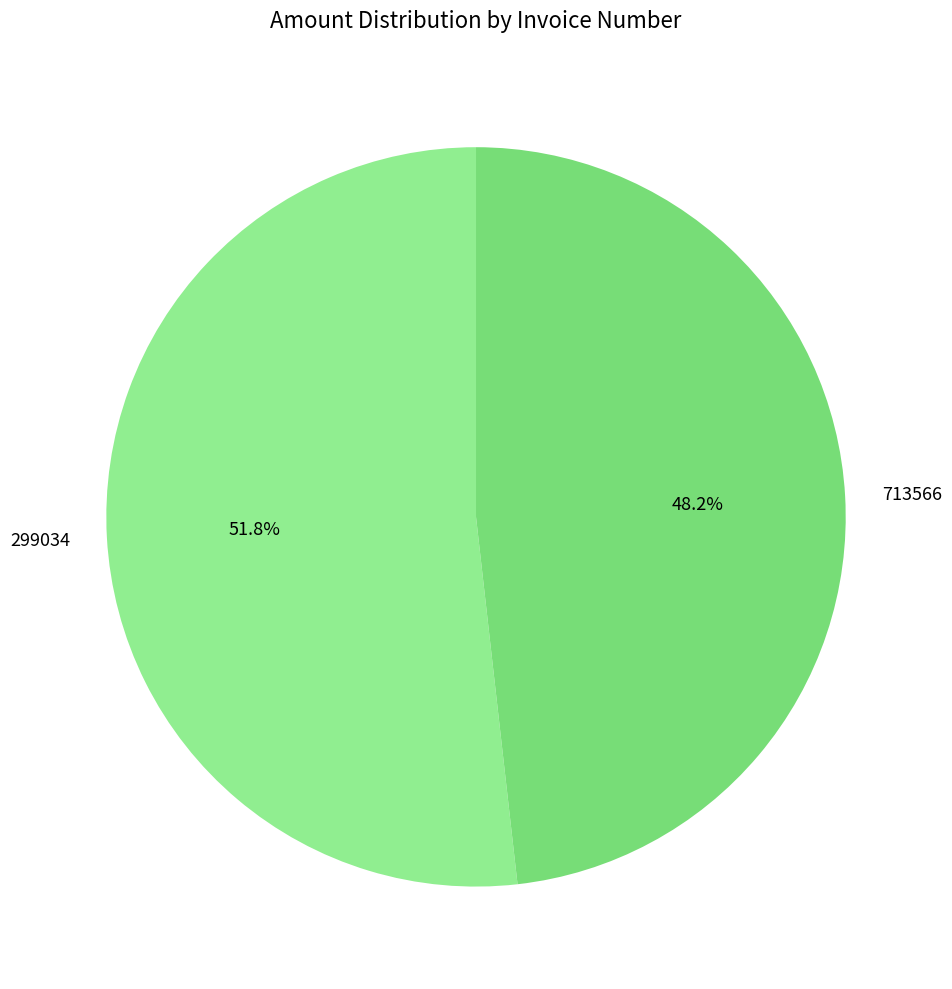

Approximately how many times larger is the value at 299034 compared to 713566?

1.1